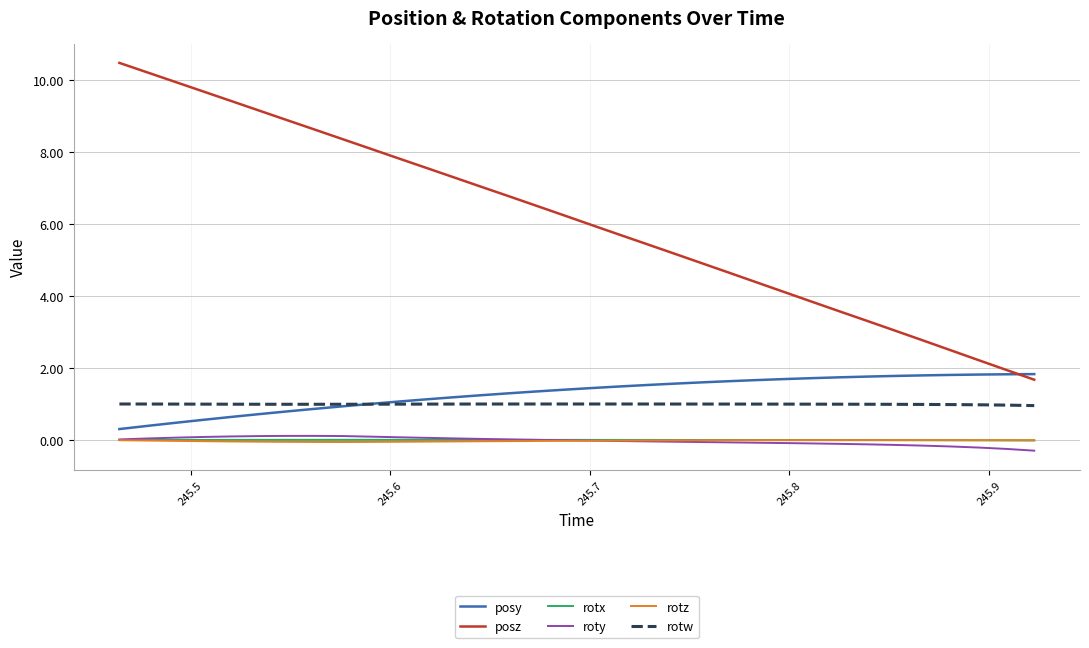

True or false: posz has more than 2 points higher than both neighbors.

False